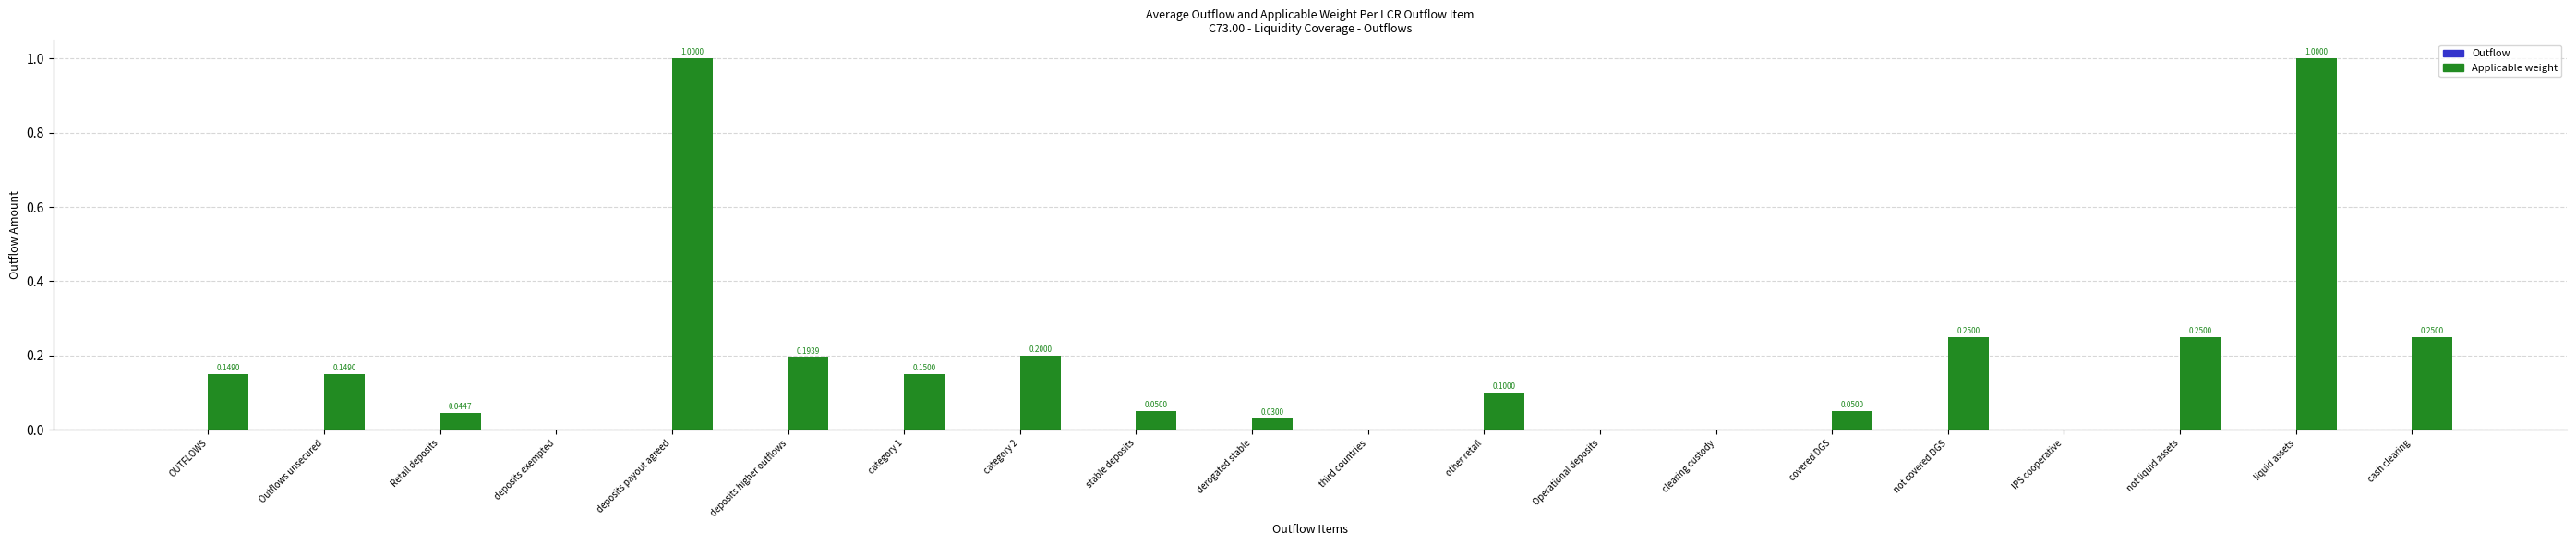

What is the sum of all values?

3.9